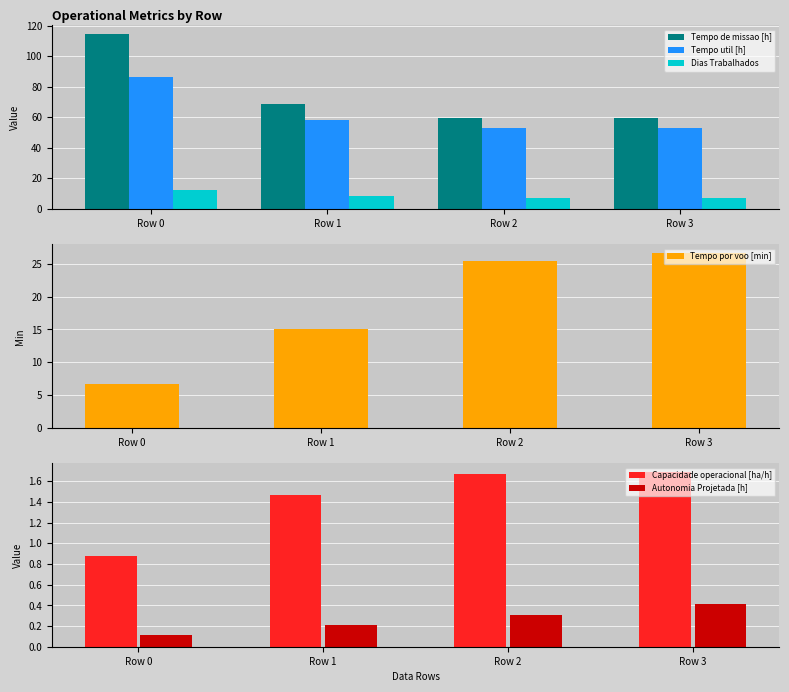

True or false: Dias Trabalhados has a value of 2.3 at Row 1.

False